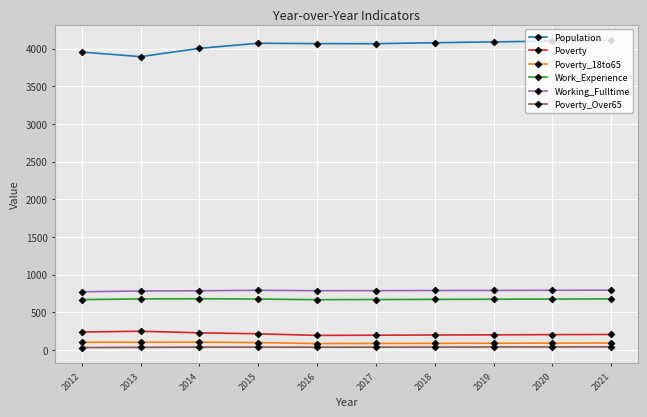

True or false: Poverty and Population intersect in this chart.

False